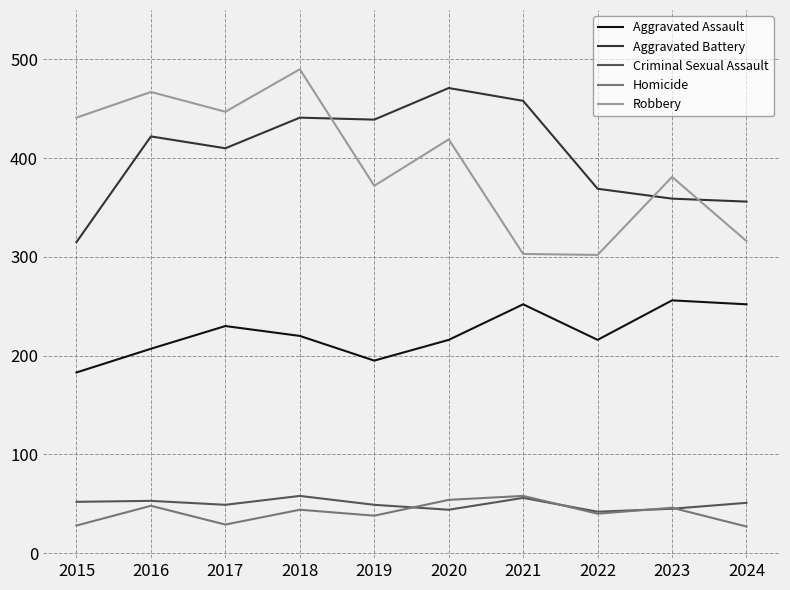

Where does the Criminal Sexual Assault series first go above 51?

2015